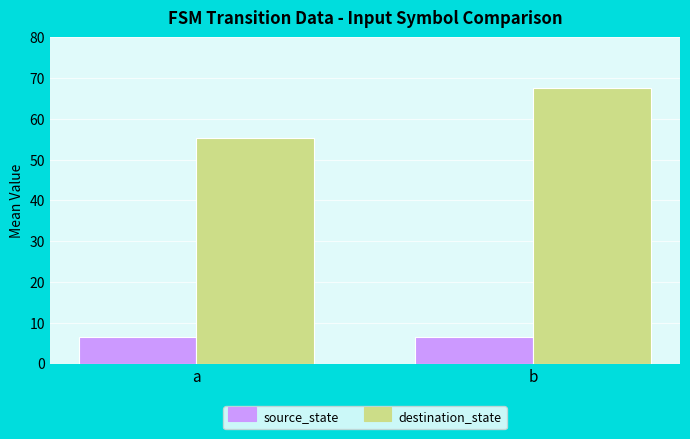

What is the approximate value of source_state at b?

6.5